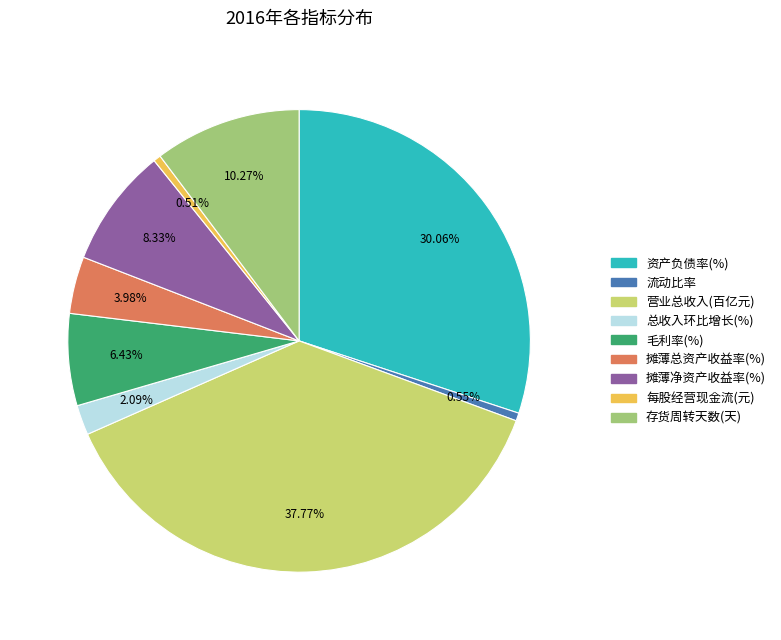

What percentage is the 资产负债率(%) slice, to the nearest percent?

30%